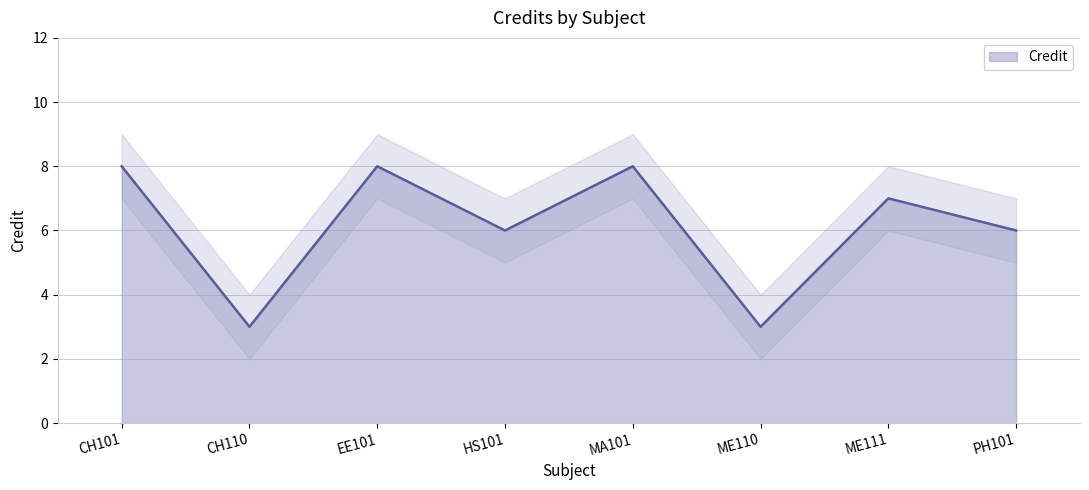

How many lines are shown in the chart?

1